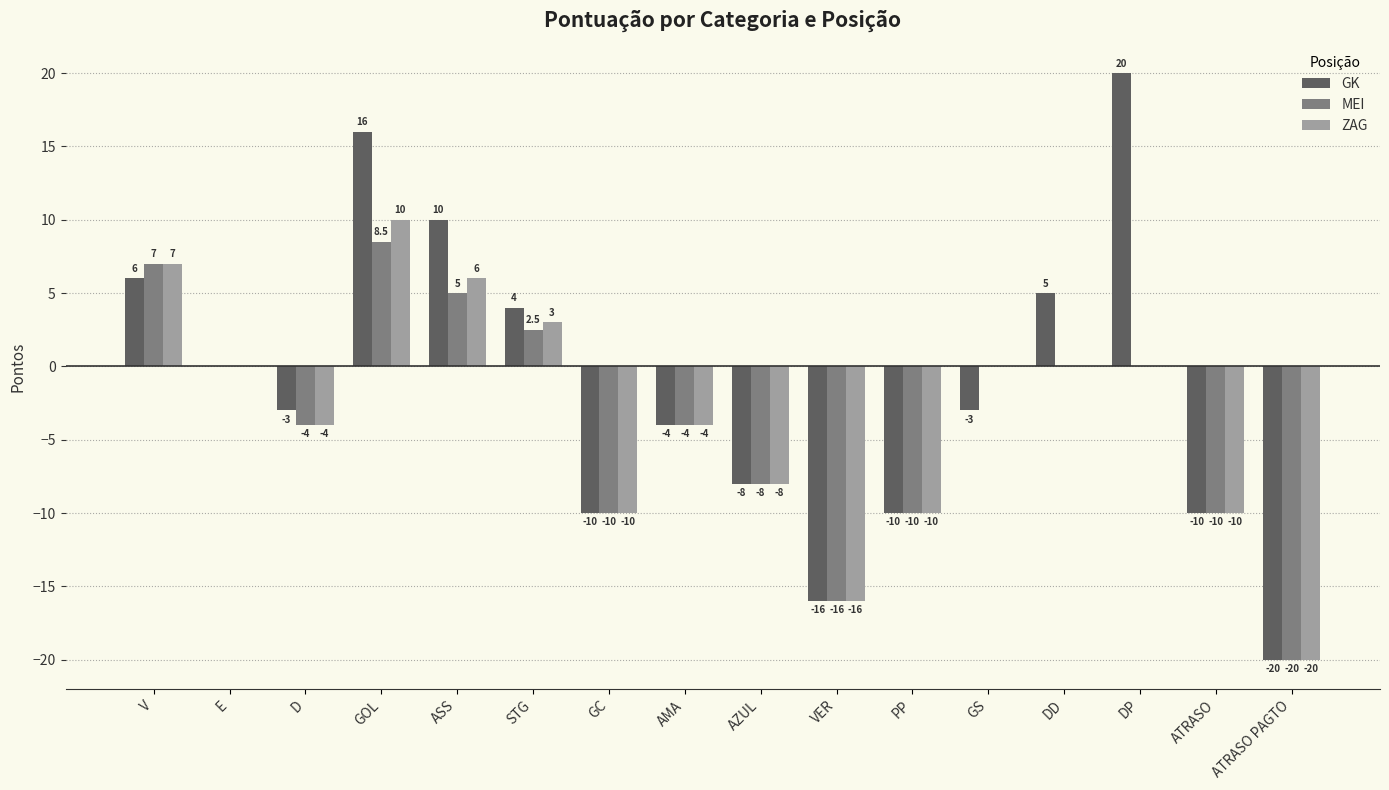

What is the total value across all series at GOL?

34.5